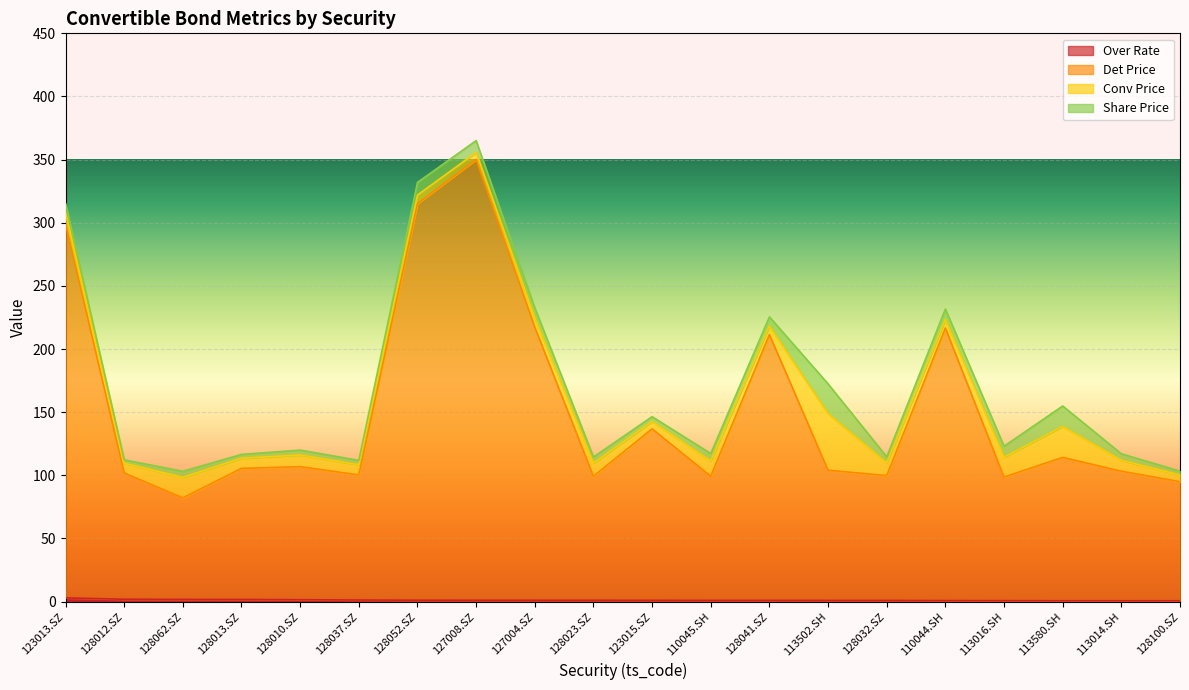

Read the over_rate value at 128023.SZ.

1.1